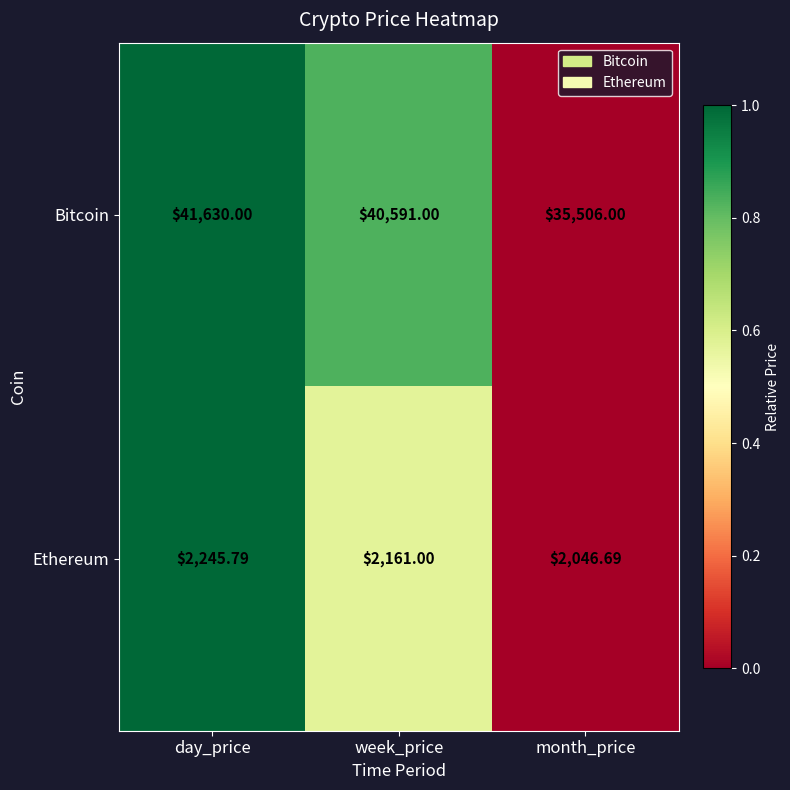

Count the number of categories in the chart.

3